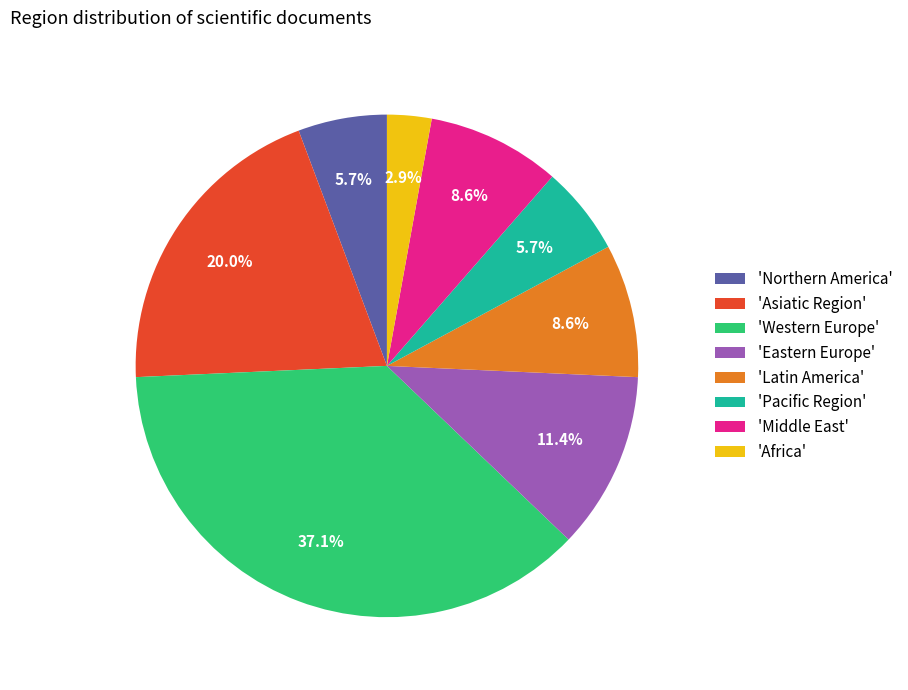

What is the total percentage of 'Eastern Europe' and 'Northern America'?

17.1%